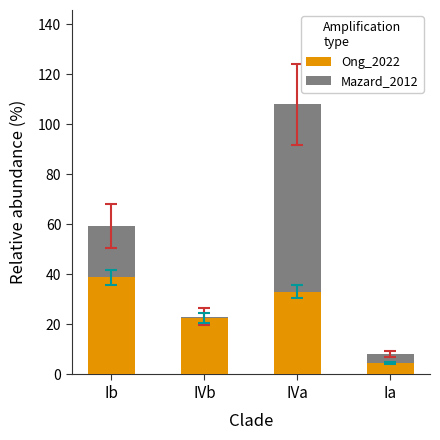

The Ong_2022 series shows 33.1 at IVa. True or false?

True